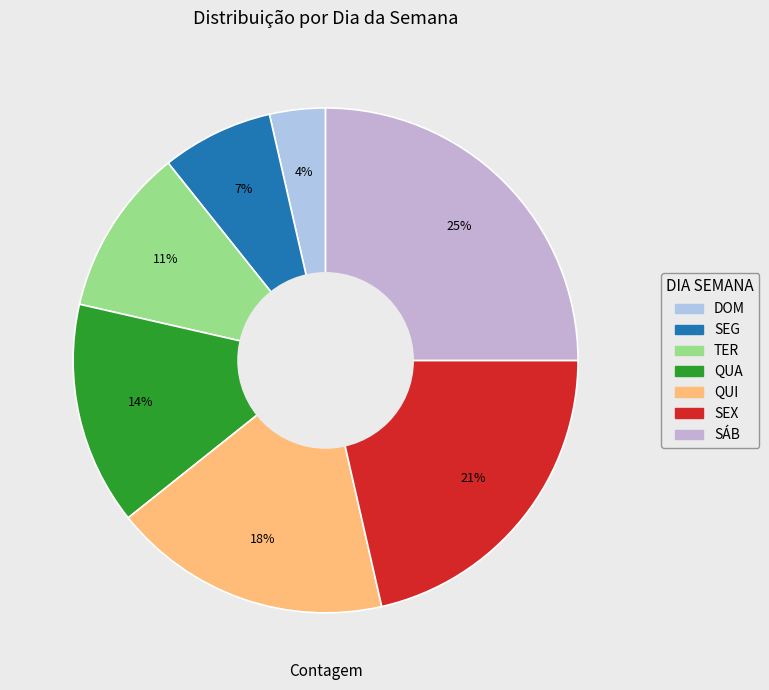

To the nearest percent, what is the average slice percentage?

14%